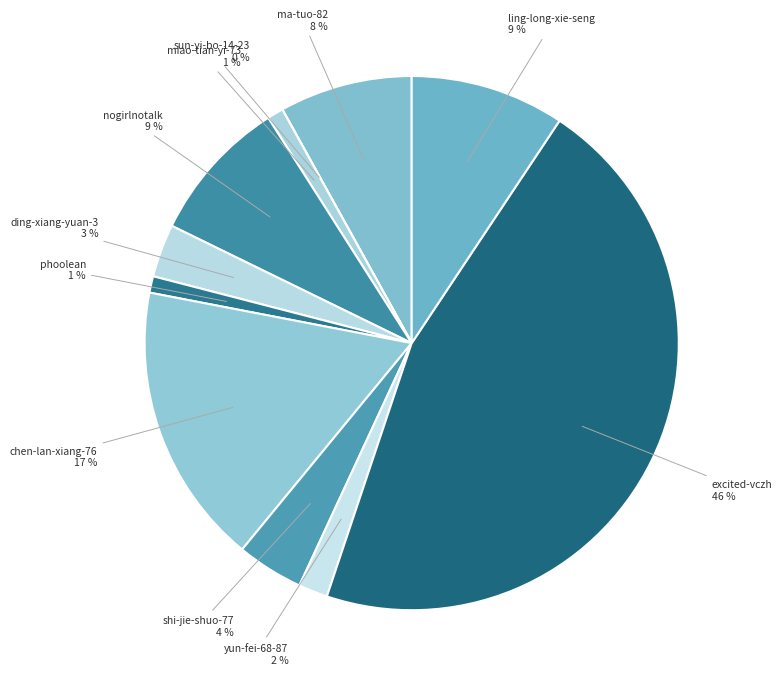

Does any single category account for the majority?

No